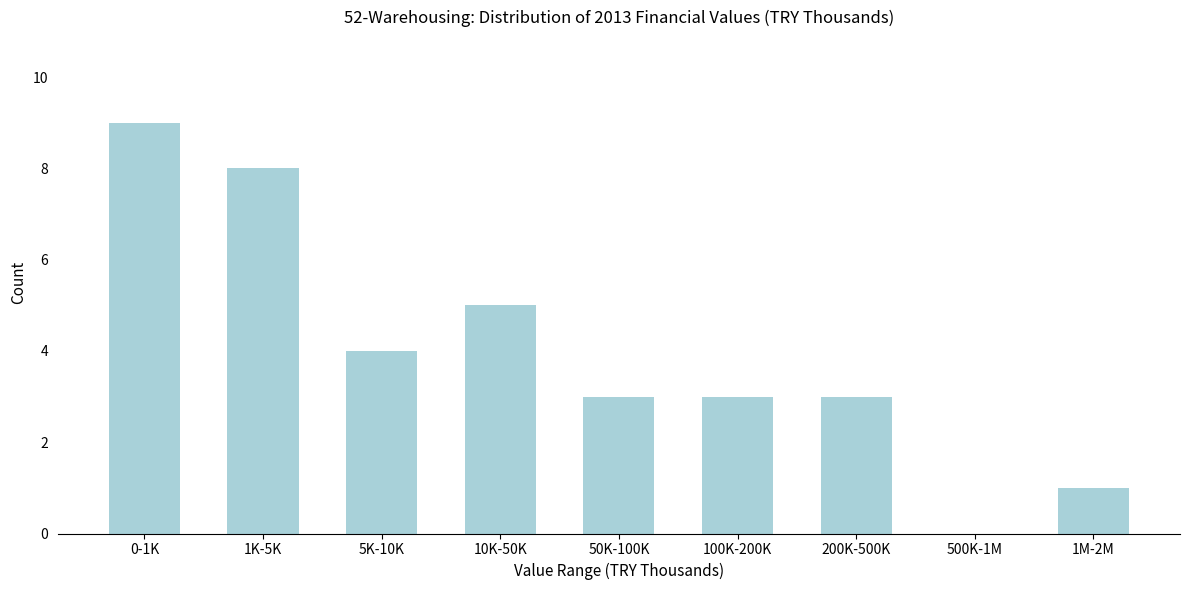

Reading left to right, list all the values displayed in this chart.

0-1K=9	1K-5K=8	5K-10K=4	10K-50K=5	50K-100K=3	100K-200K=3	200K-500K=3	500K-1M=0	1M-2M=1